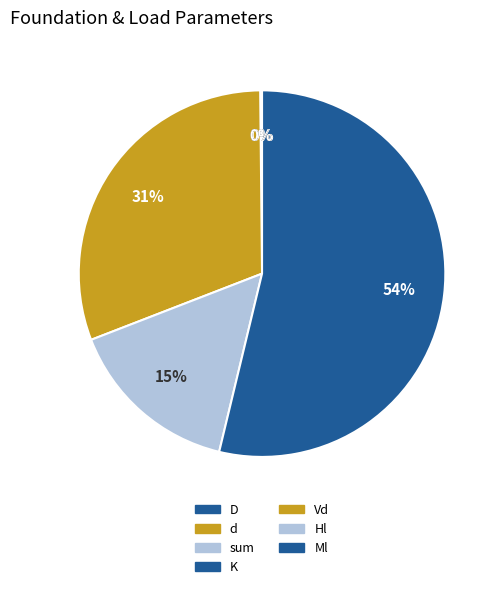

To the nearest percent, what is the combined percentage of sum and Vd?

31%